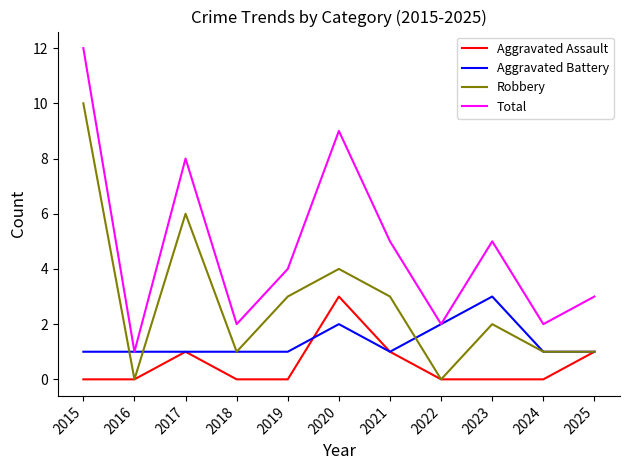

The value of Total at 2019 is 2. True or false?

False